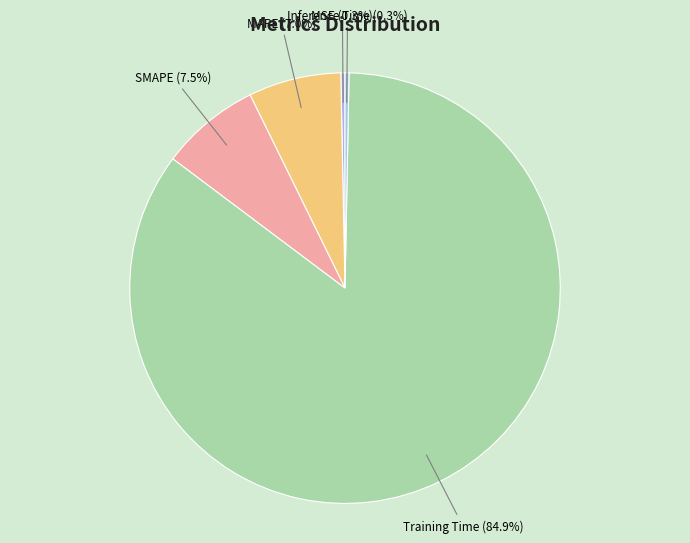

Which category has the biggest portion of the pie?

Training Time